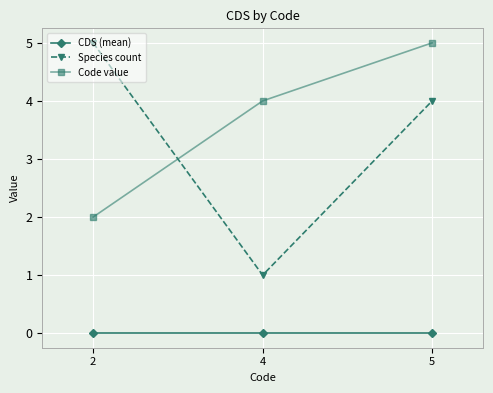

At which label does Species count reach its peak?

2